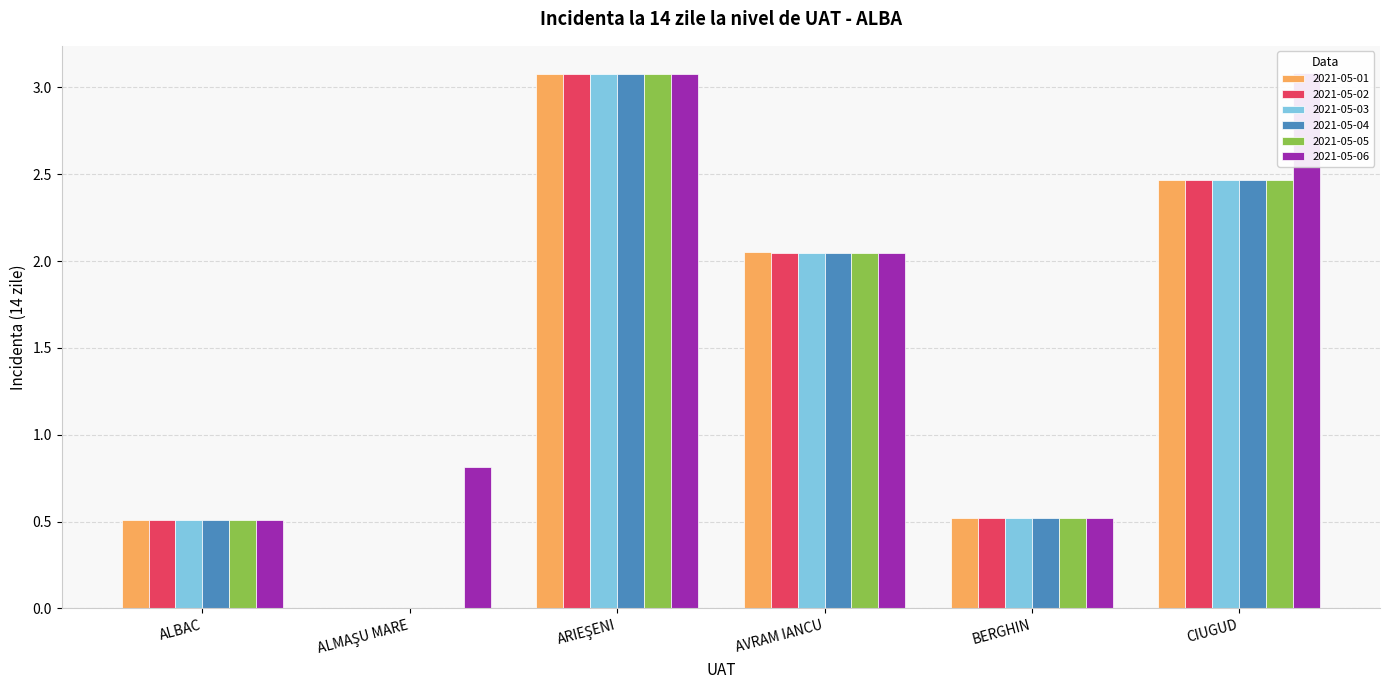

How many values in 2021-05-05 are above zero?

5